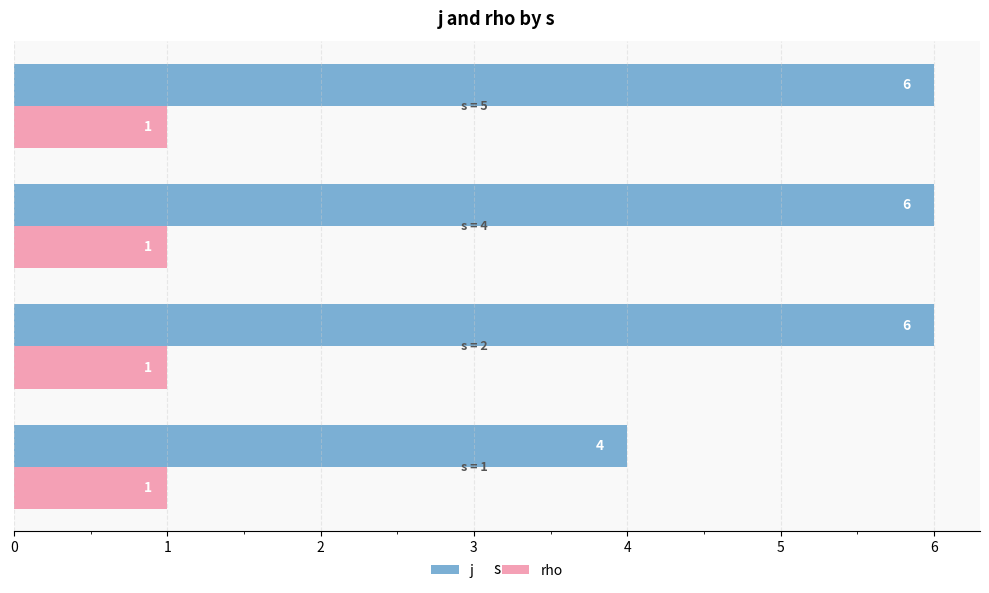

List the series in order of their overall mean, highest first.

j, rho